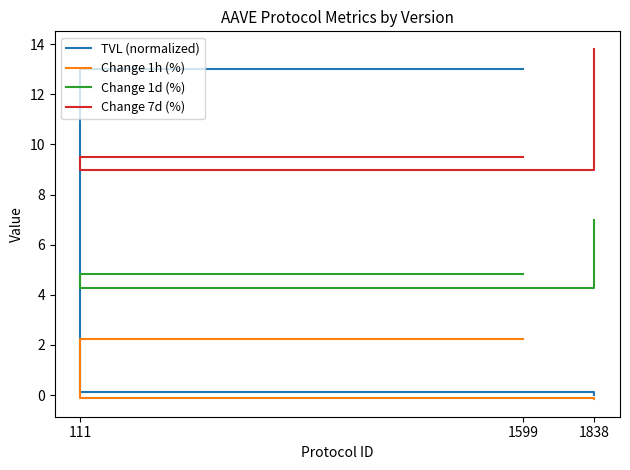

What is the approximate value of Change 7d (%) at 1838?

13.8